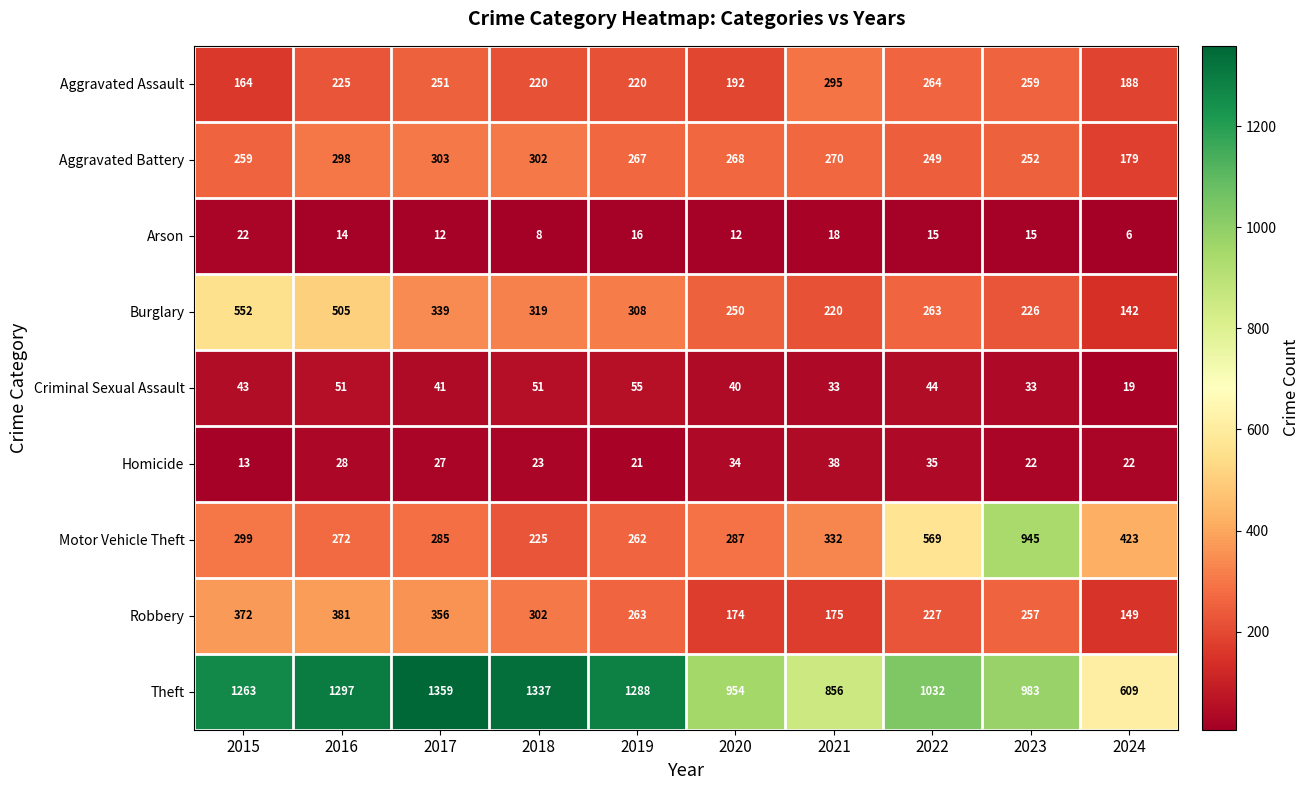

What is the difference between the Motor Vehicle Theft values at 2023 and 2022?

376